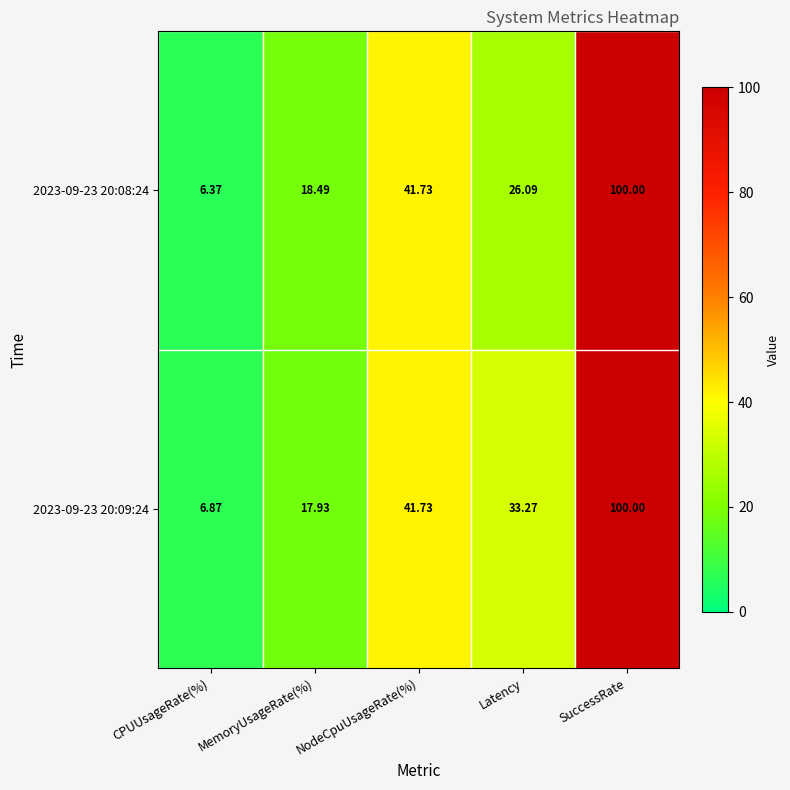

What is the greatest value displayed?

100.0